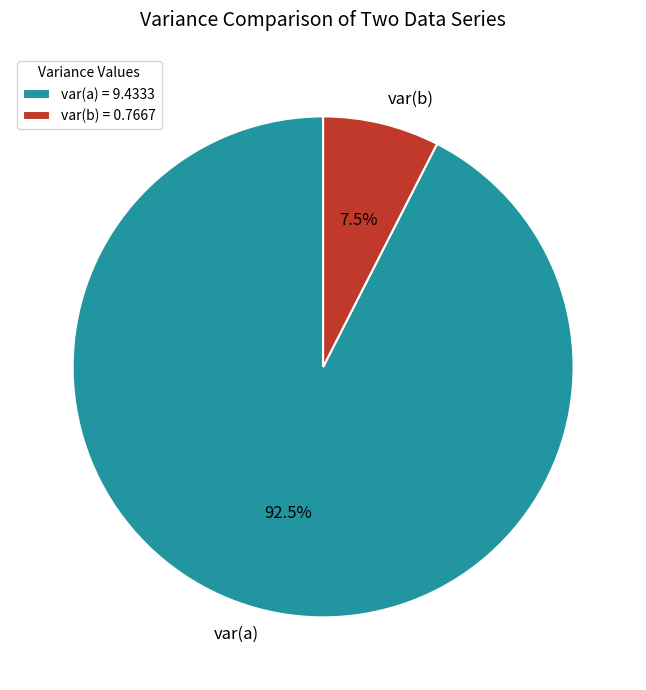

What portion of the pie excludes var(b)?

92.5%